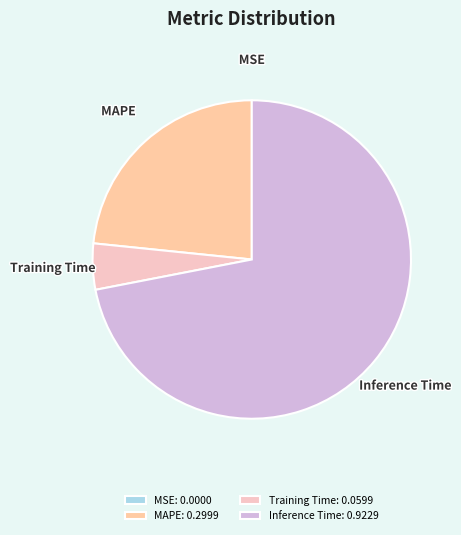

The Inference Time slice represents 86% of the pie. True or false?

False